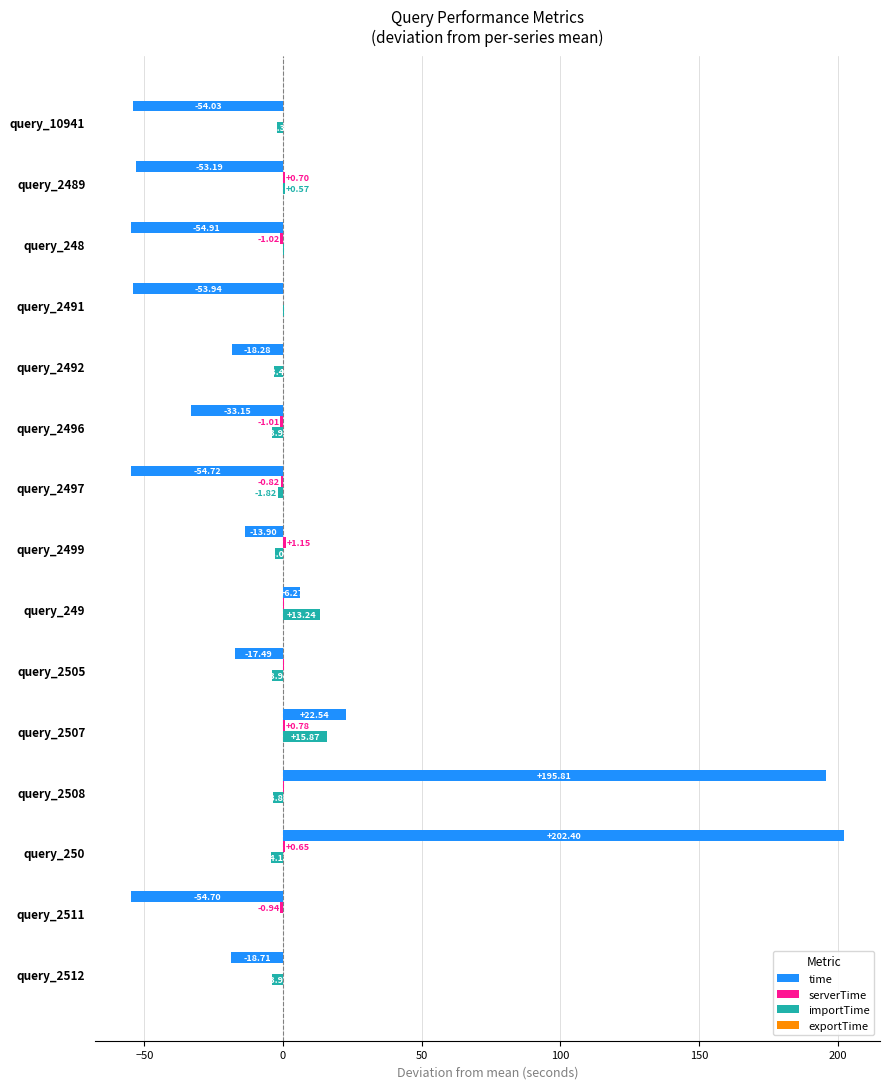

What is the total value across all series at query_2489?

-51.9